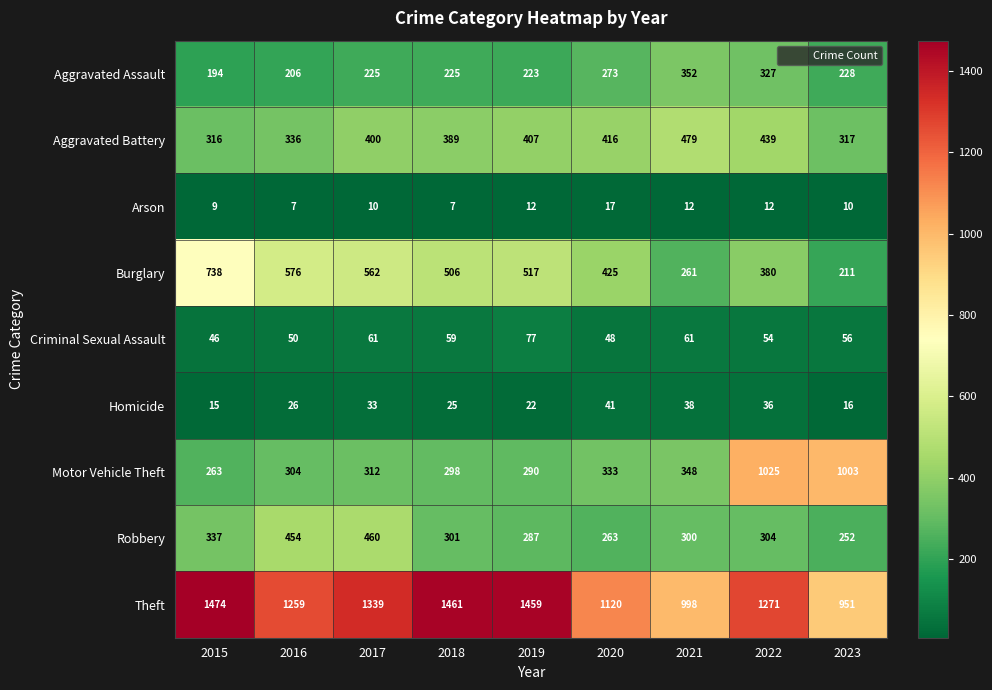

At which label does Theft first exceed 1271?

2015